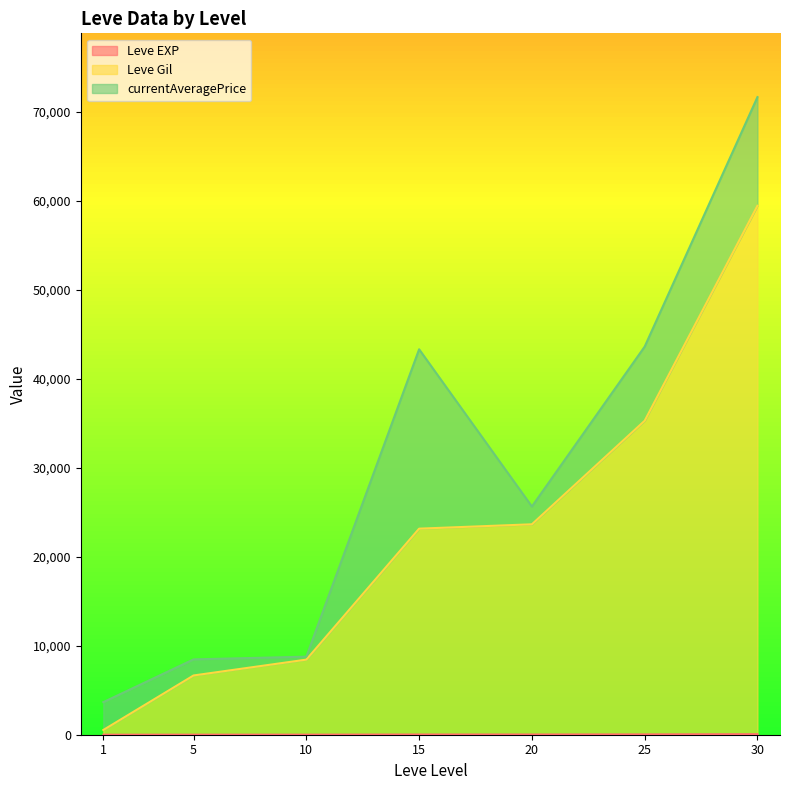

At which category is the sum across all series the highest?

30